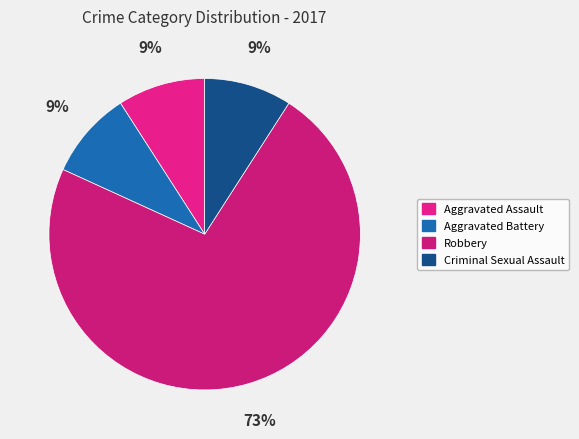

How many segments does this pie chart have?

4